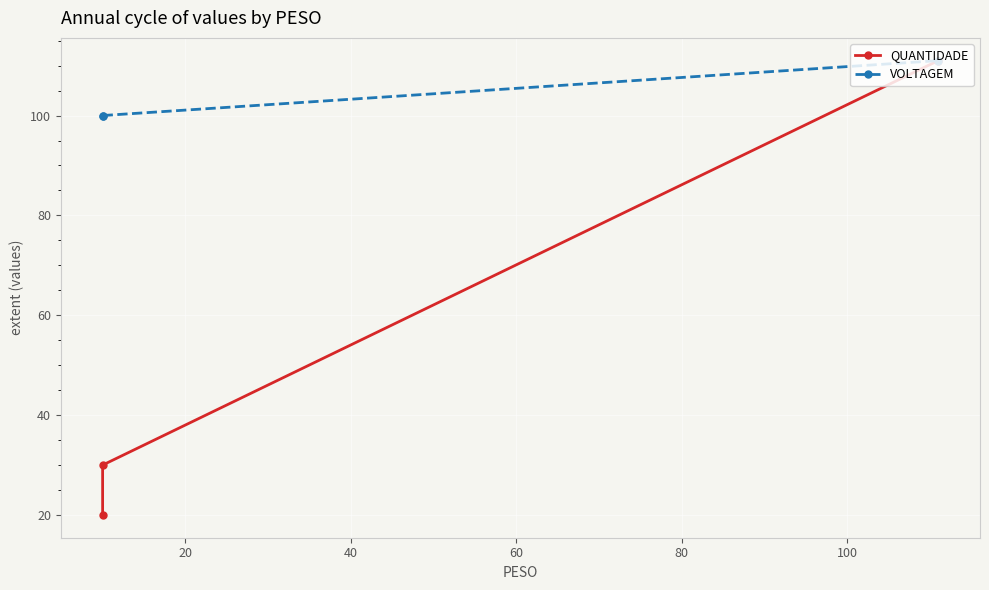

How many VOLTAGEM values are between 100 and 111?

3